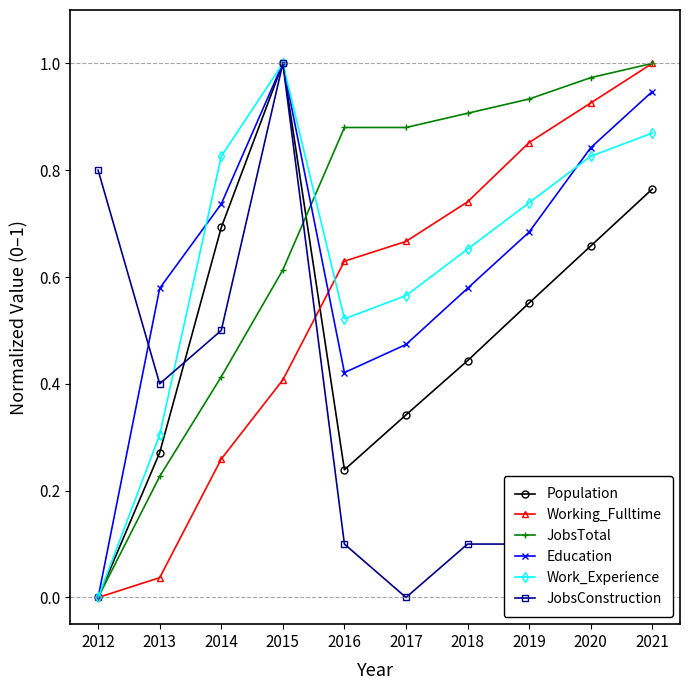

Is it true that Population equals 0.1 at 2016?

False